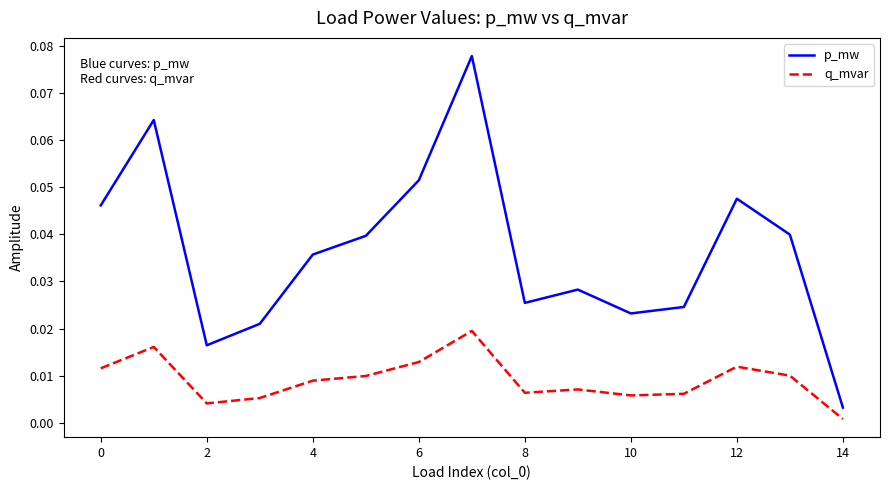

True or false: q_mvar and p_mw cross at least once.

False